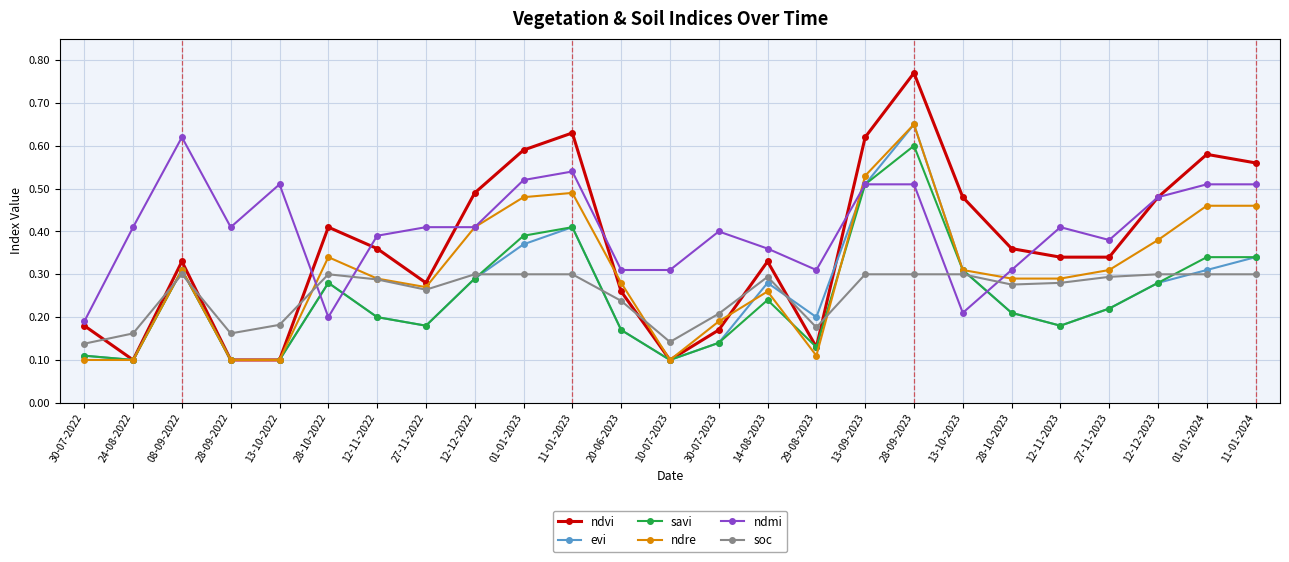

Between 01-01-2023 and 30-07-2023, which series saw the biggest shift?

ndvi